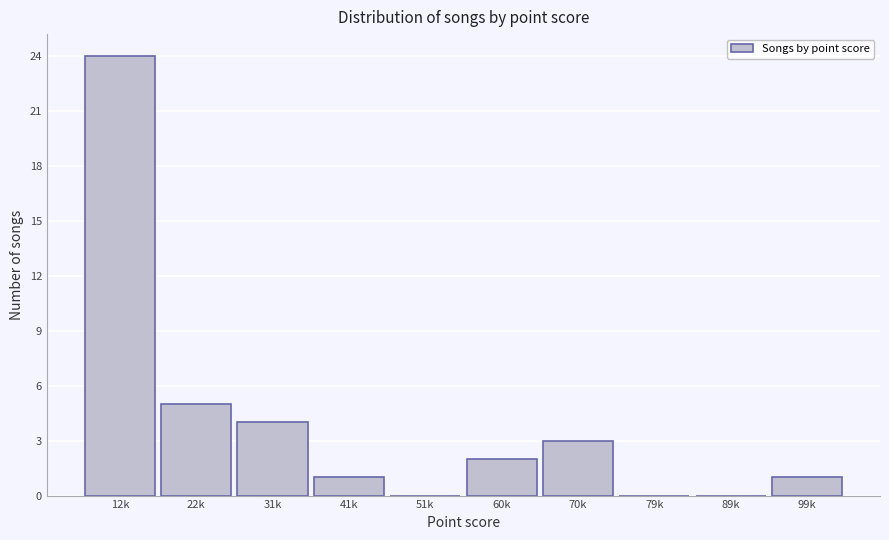

Reading left to right, what are all the values shown in this chart?

12k=24	22k=5	31k=4	41k=1	51k=0	60k=2	70k=3	79k=0	89k=0	99k=1